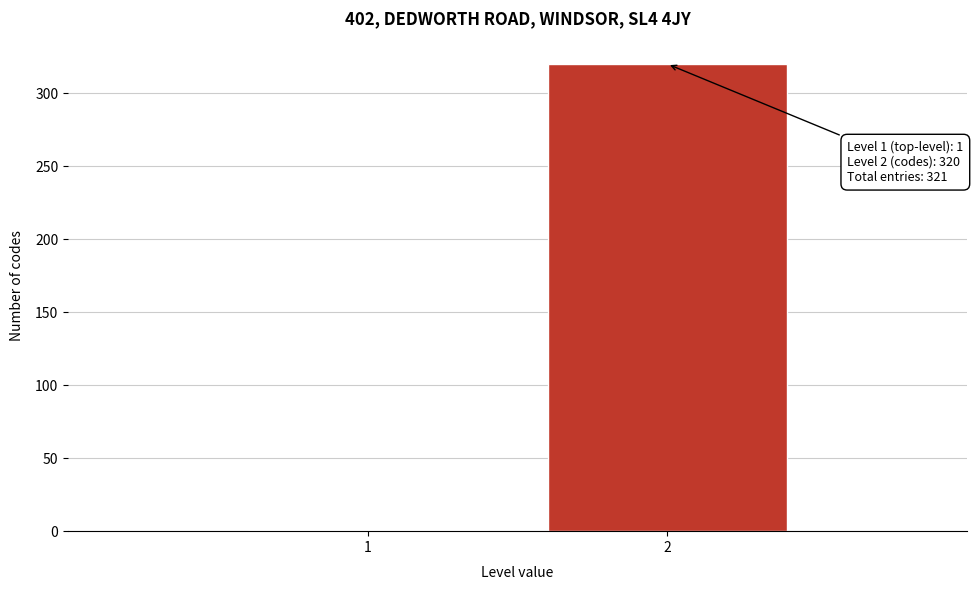

Reading left to right, list all the values displayed in this chart.

1=1	2=320